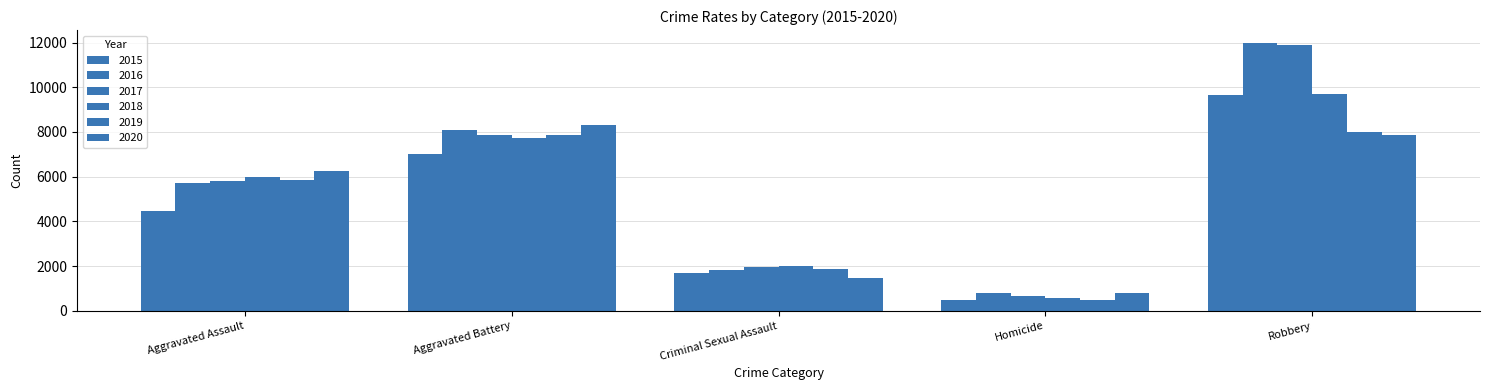

How many categories are shown in the chart?

5